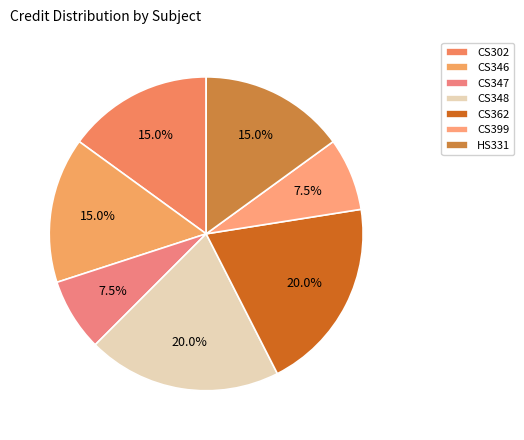

How many segments does this pie chart have?

7